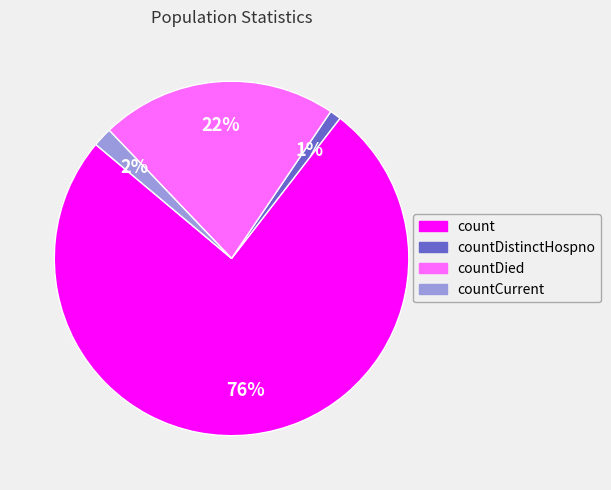

Does any single category account for the majority?

Yes